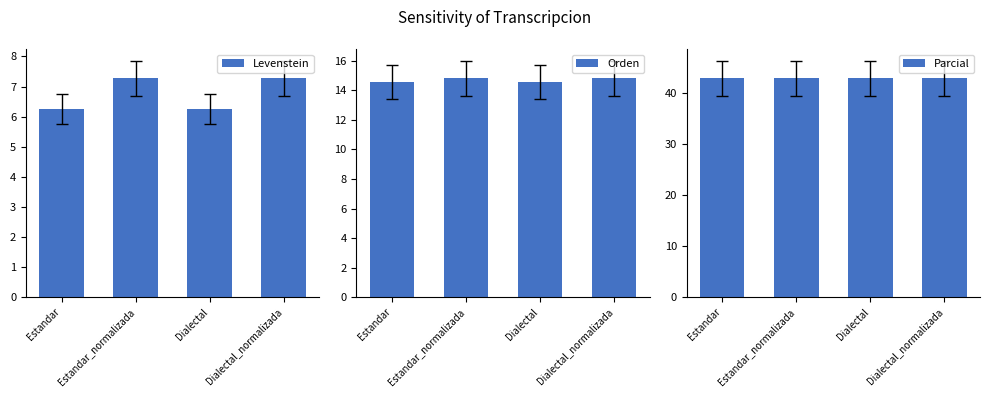

Is the value of Parcial at Estandar greater than the value of Levenstein at Estandar?

Yes